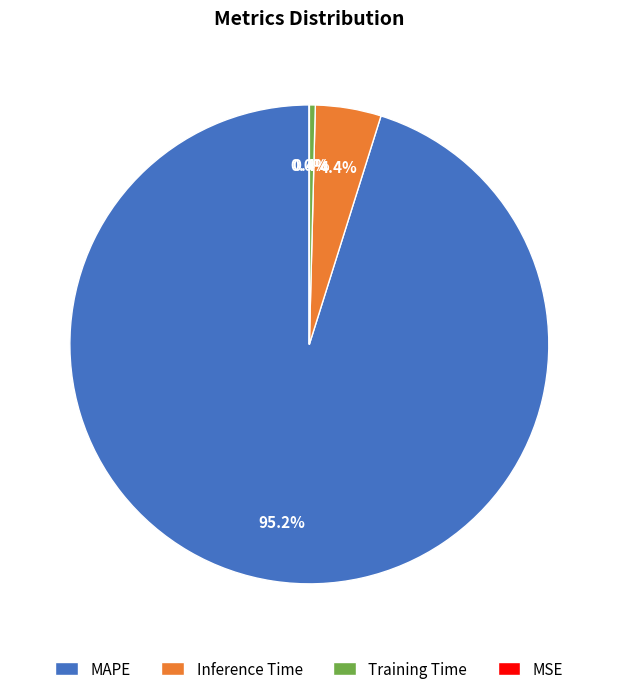

What percentage is NOT represented by MAPE?

4.8%